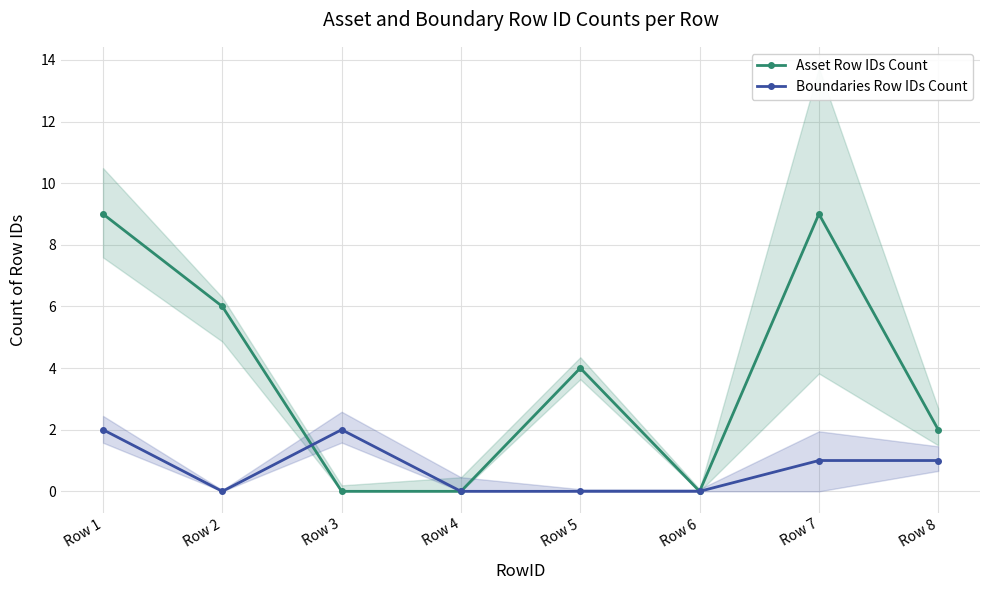

Between Row 1 and Row 7, which series saw the biggest shift?

Boundaries Row IDs Count